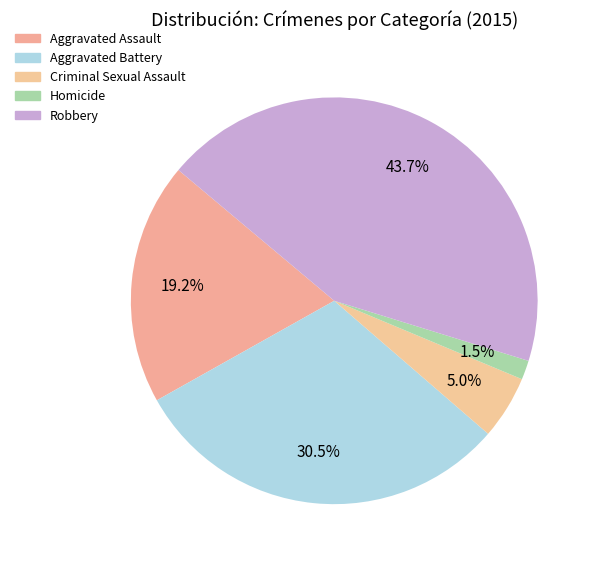

True or false: Criminal Sexual Assault accounts for 5% of the total.

True